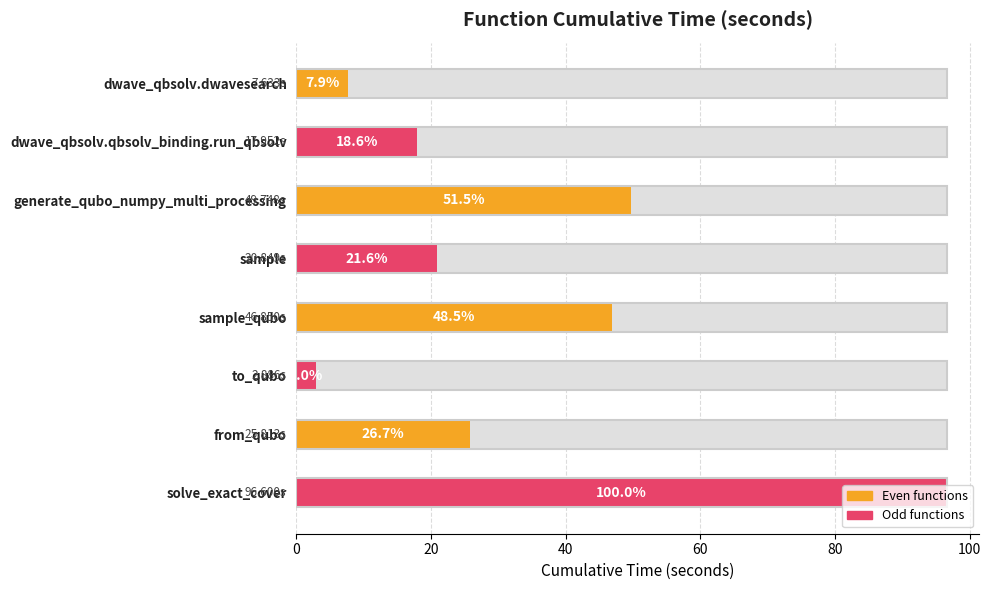

What is the sum of the values at sample_qubo and dwave_qbsolv.dwavesearch?

54.5